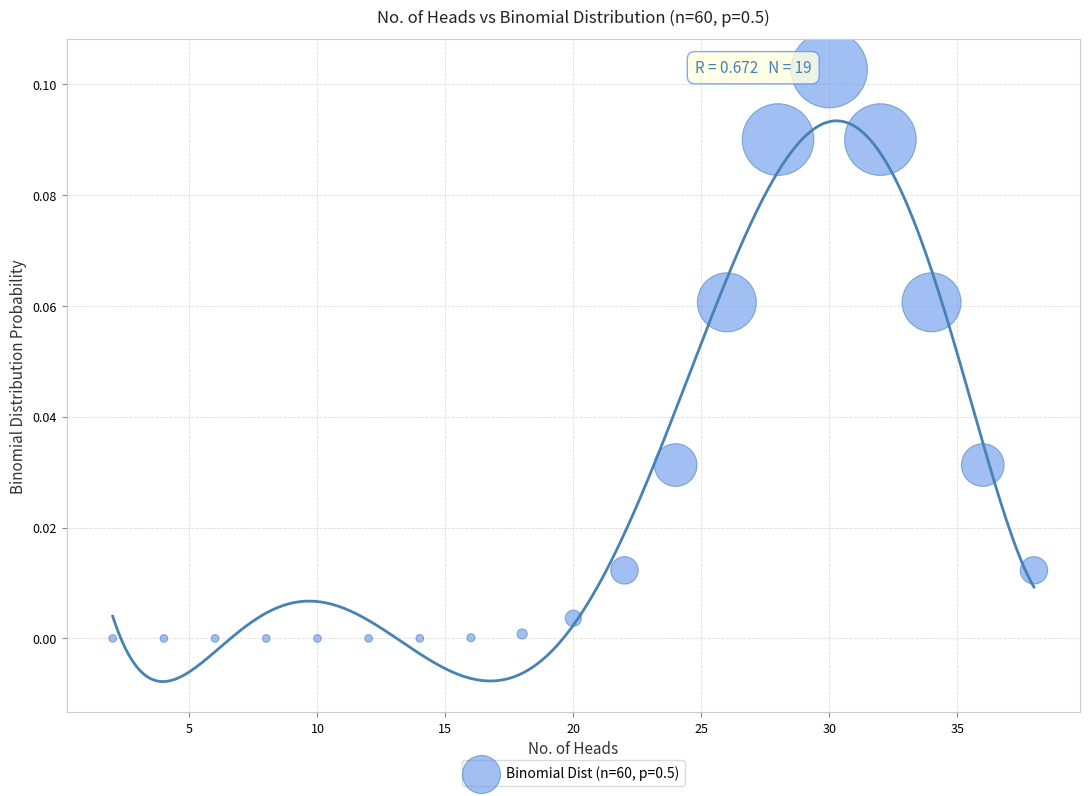

What is the range of X values (max minus min)?

36.0